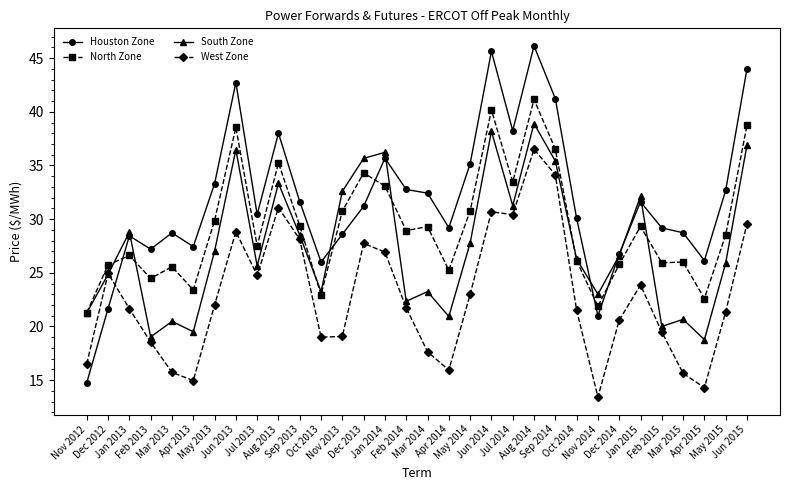

True or false: West Zone has more than 1 points higher than both neighbors.

True